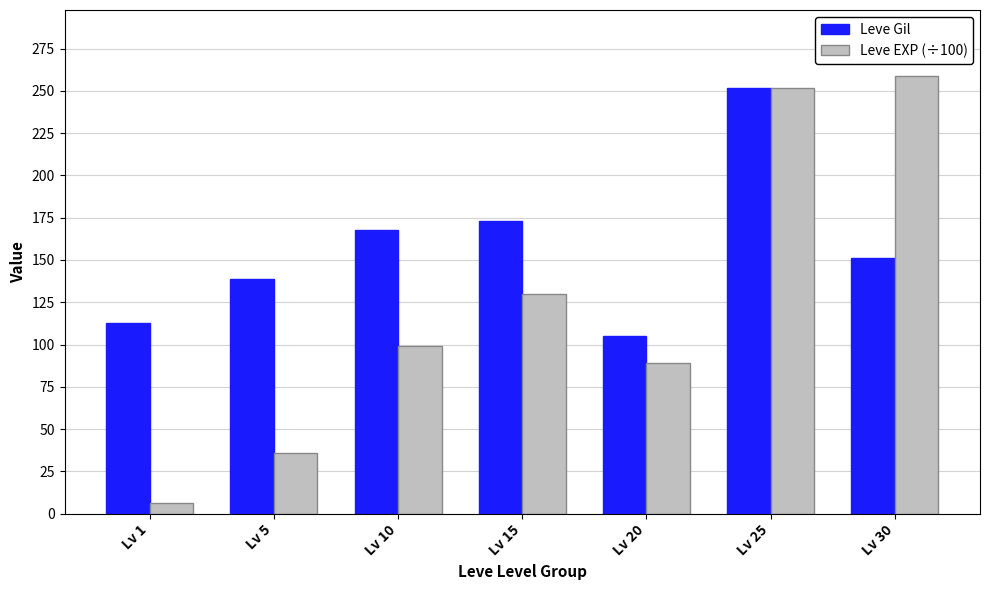

What is the minimum value for Leve Gil?

105